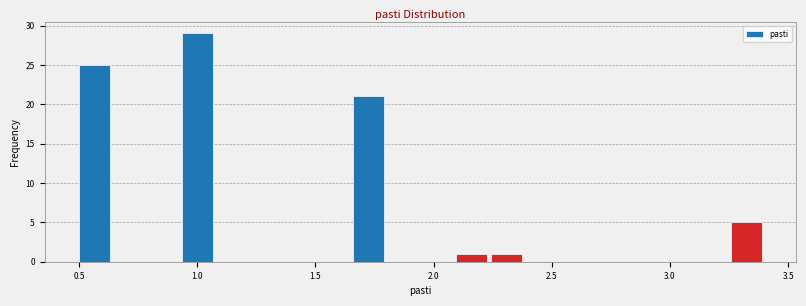

Around what value on the x-axis is the tallest bar? Give the approximate position of its centre, as read against the axis.

1.00